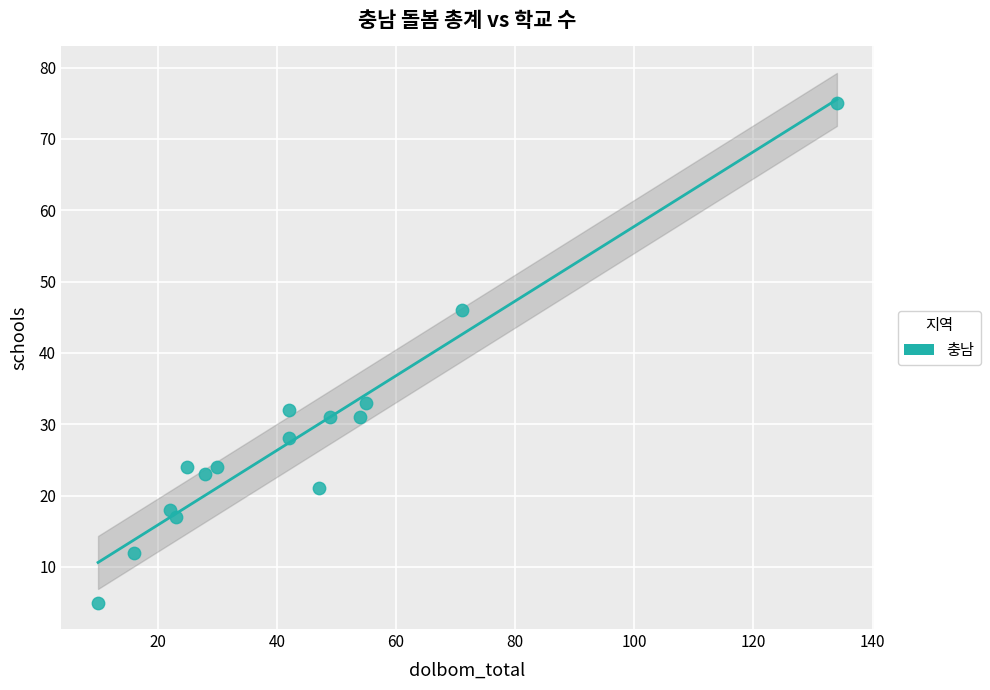

What is the range of Y values (max minus min)?

70